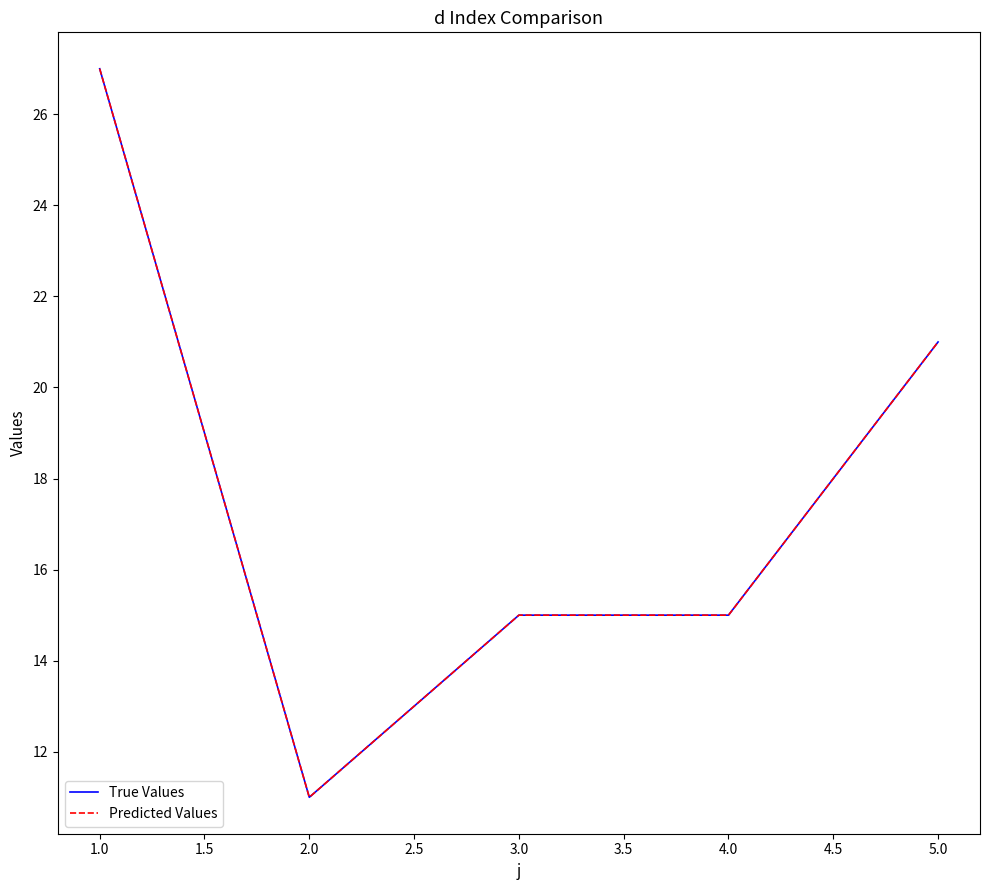

What is the maximum value shown in the chart?

27